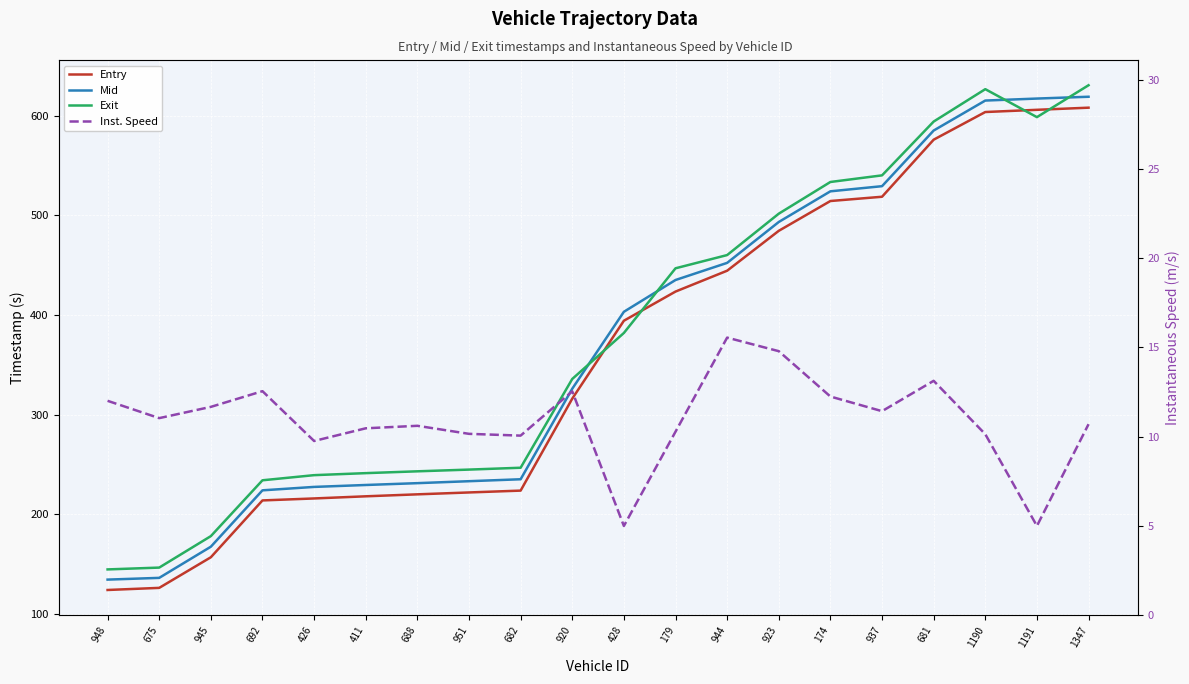

How many data points in Entry are above 394?

10